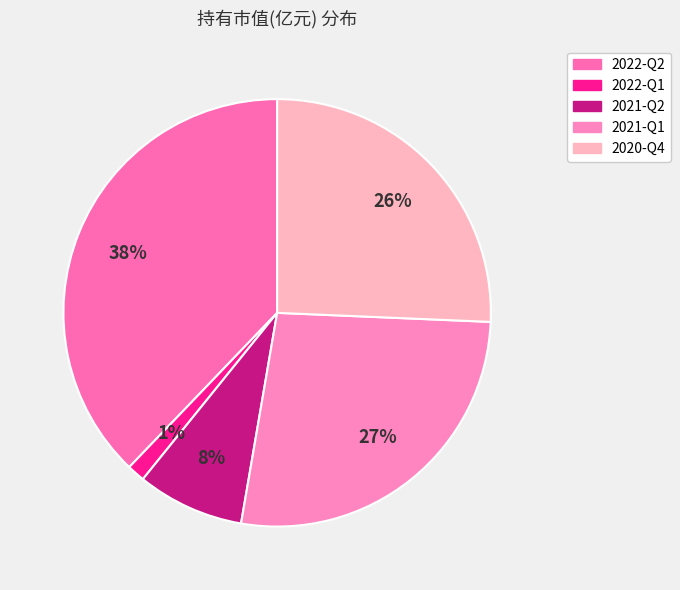

Is 2022-Q1 the majority of the pie?

No